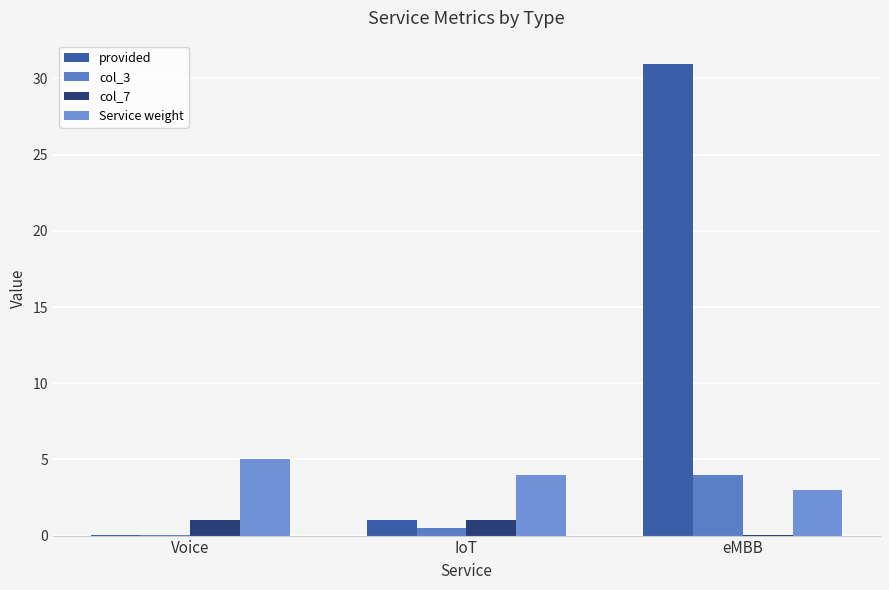

Reading right to left, what are all the values shown in this chart?

provided: eMBB=30.9	IoT=1.0	Voice=0.1
col_3: eMBB=4.0	IoT=0.5	Voice=0.0
col_7: eMBB=0.0	IoT=1.0	Voice=1.0
Service weight: eMBB=3.0	IoT=4.0	Voice=5.0